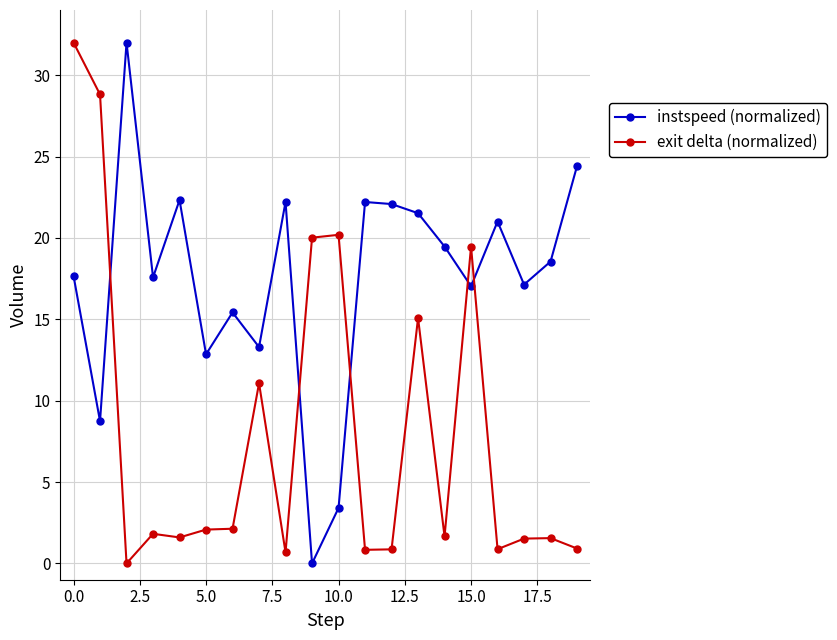

What is the sum of all instspeed (normalized) values?

348.9